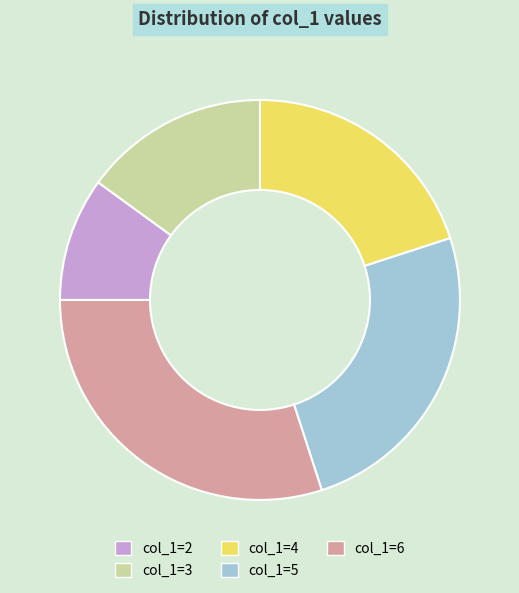

What is the smallest slice in the pie chart?

col_1=2